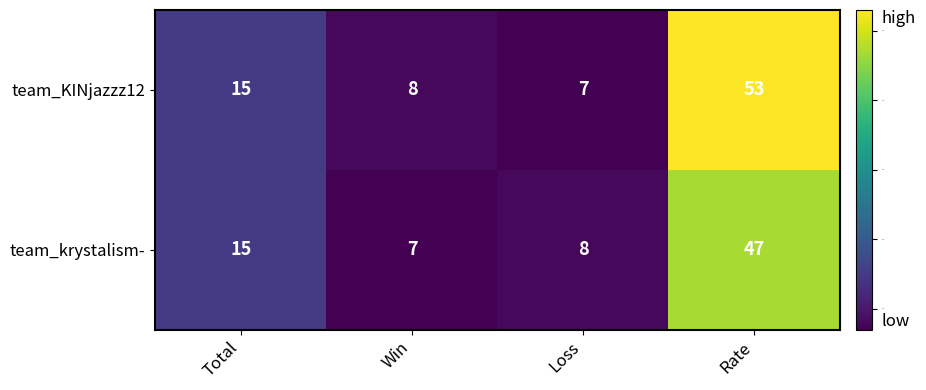

Which series has the widest spread of values?

team_KINjazzz12